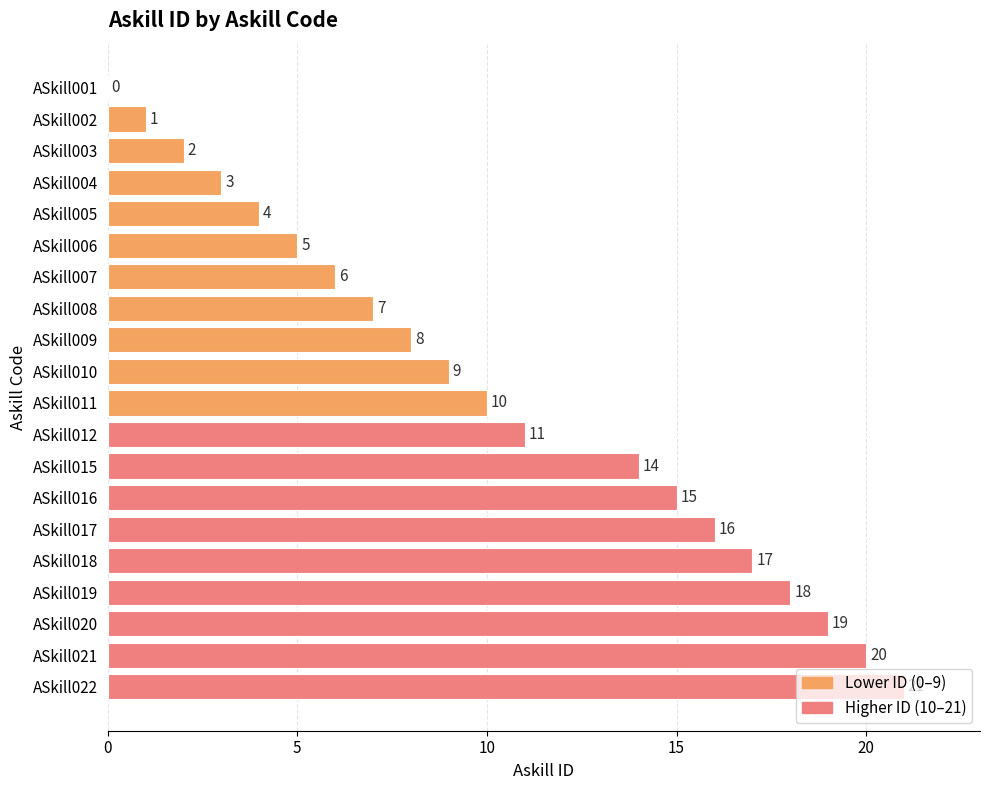

What is the sum of the values at ASkill015 and ASkill006?

19